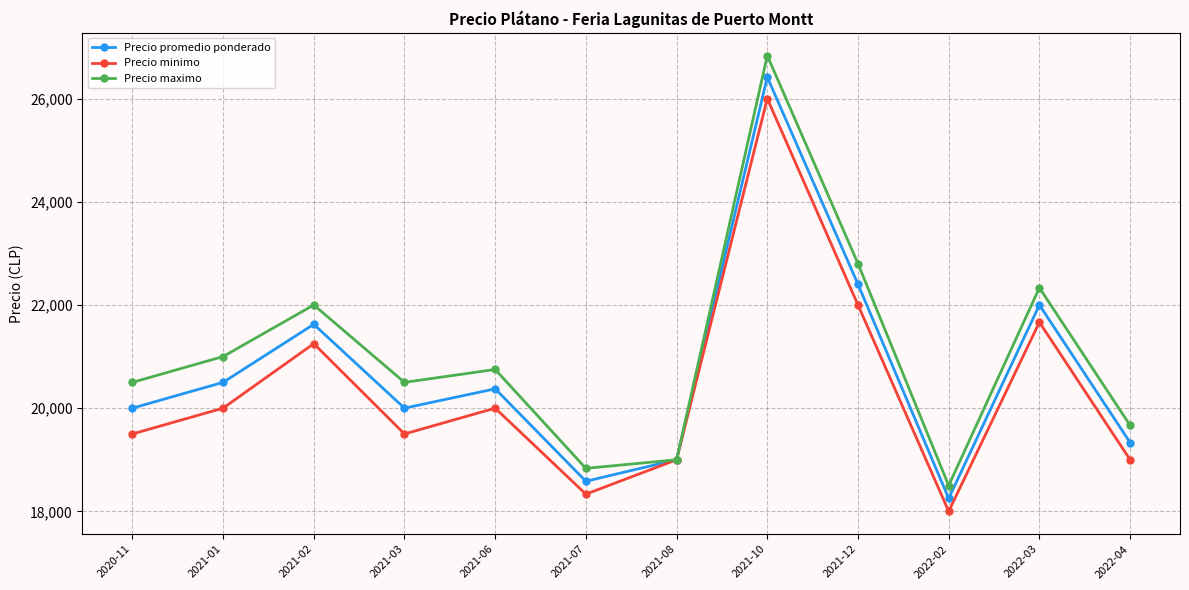

The Precio promedio ponderado series shows 21625 at 2021-02. True or false?

True